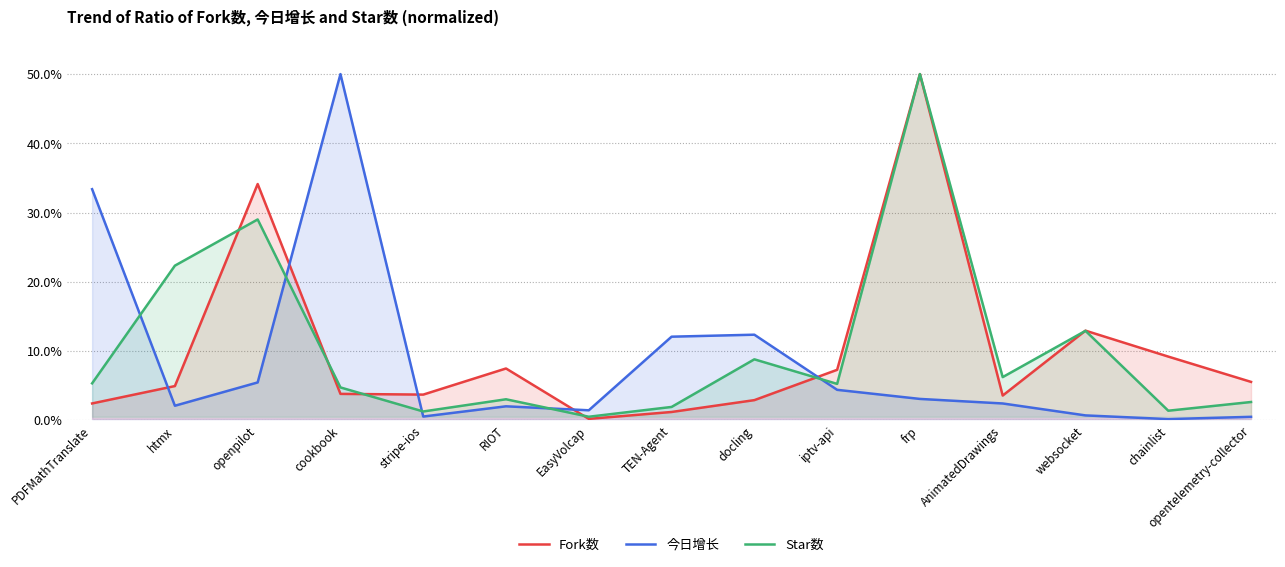

Read the Fork数 value at AnimatedDrawings.

3.6